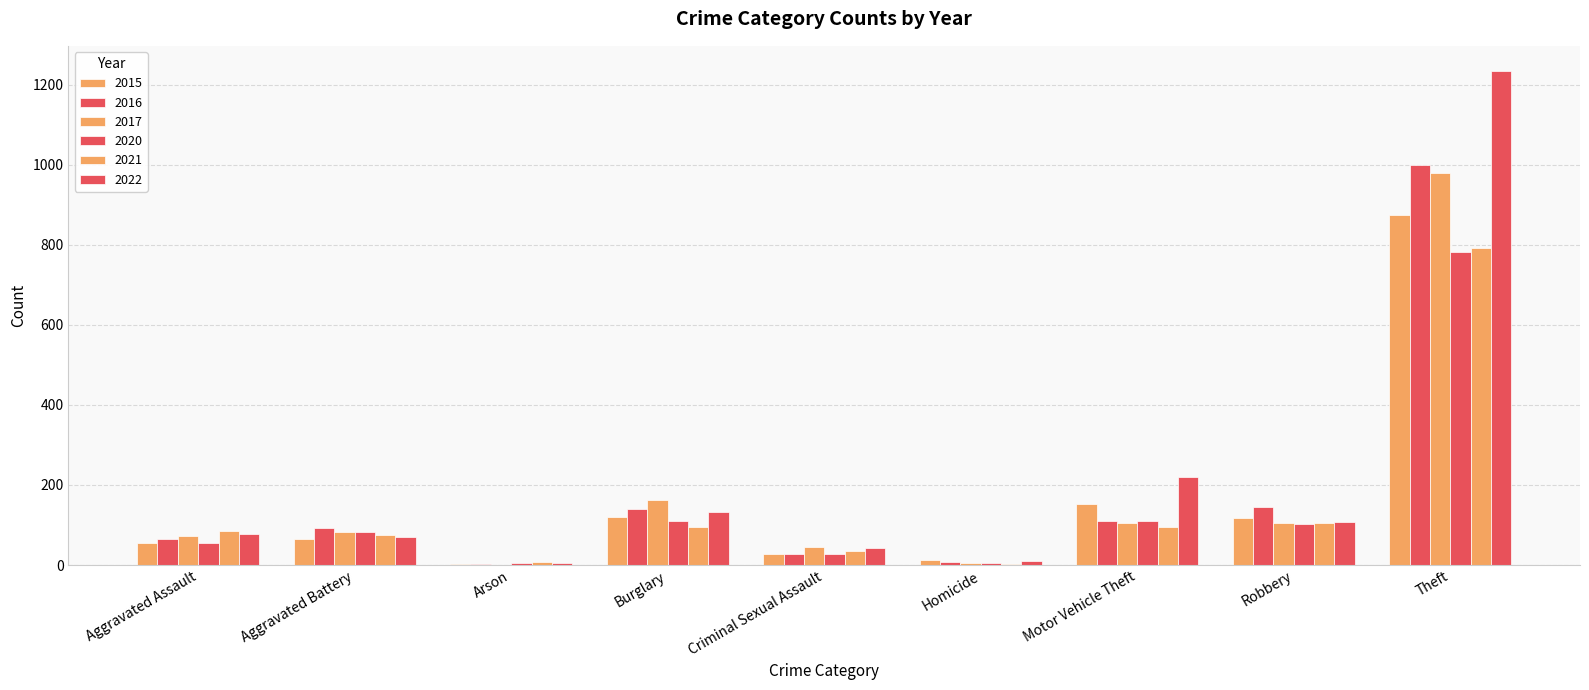

Count the number of data series in this chart.

6